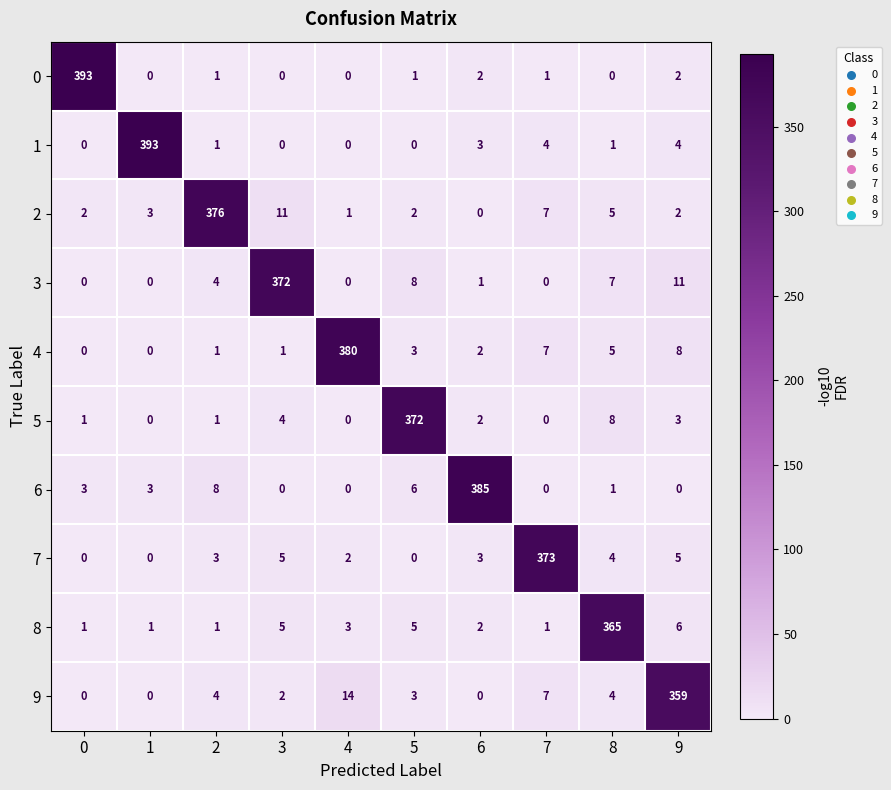

Where does the 8 series first go above 3?

3